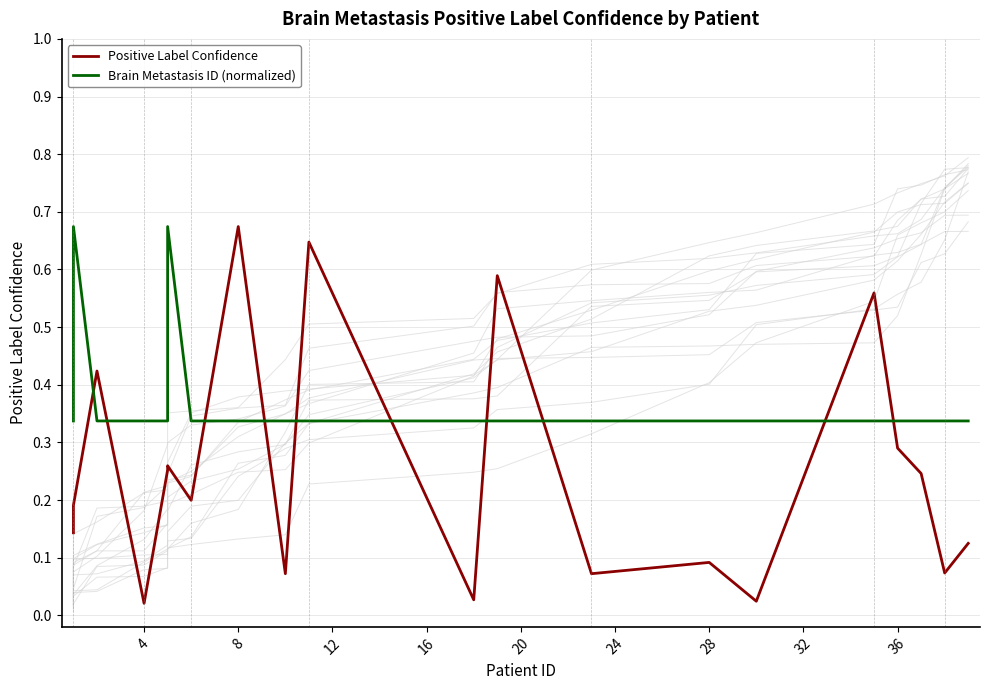

How many Brain Metastasis ID (normalized) values are between 0 and 1?

20